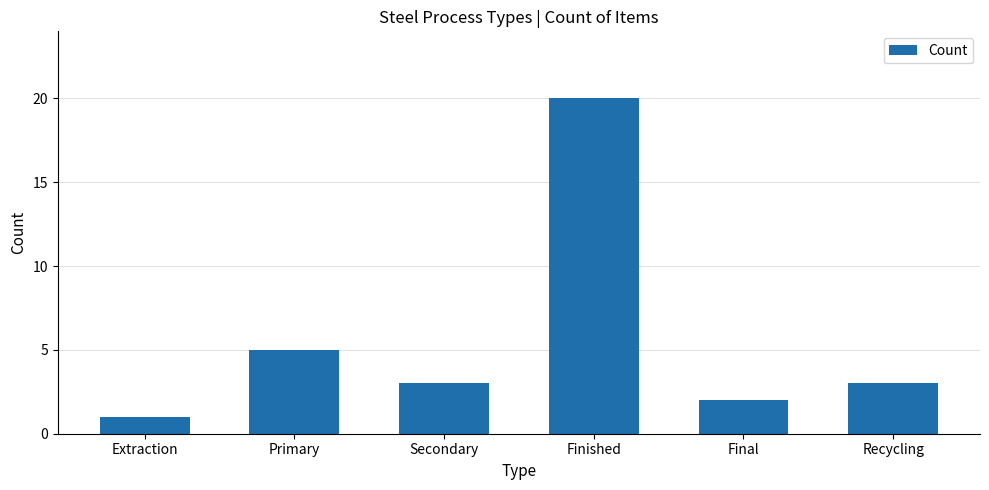

What position from the left is Extraction?

1